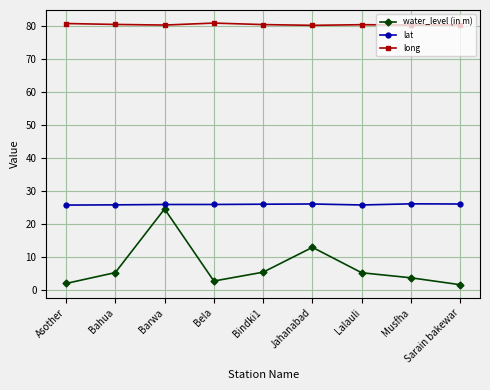

True or false: water_level (in m) has a value of 5.4 at Bindki1.

True